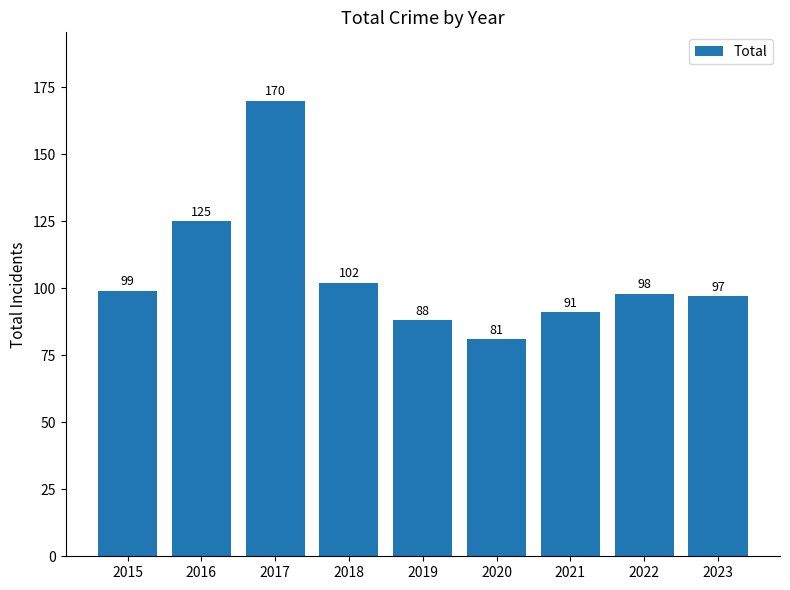

How many series are shown in this chart?

1